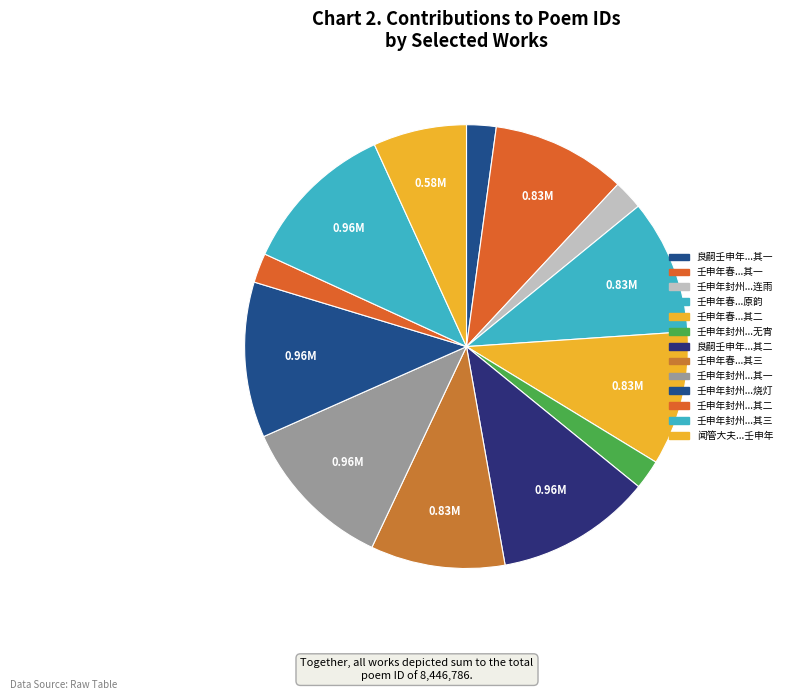

How many segments does this pie chart have?

13